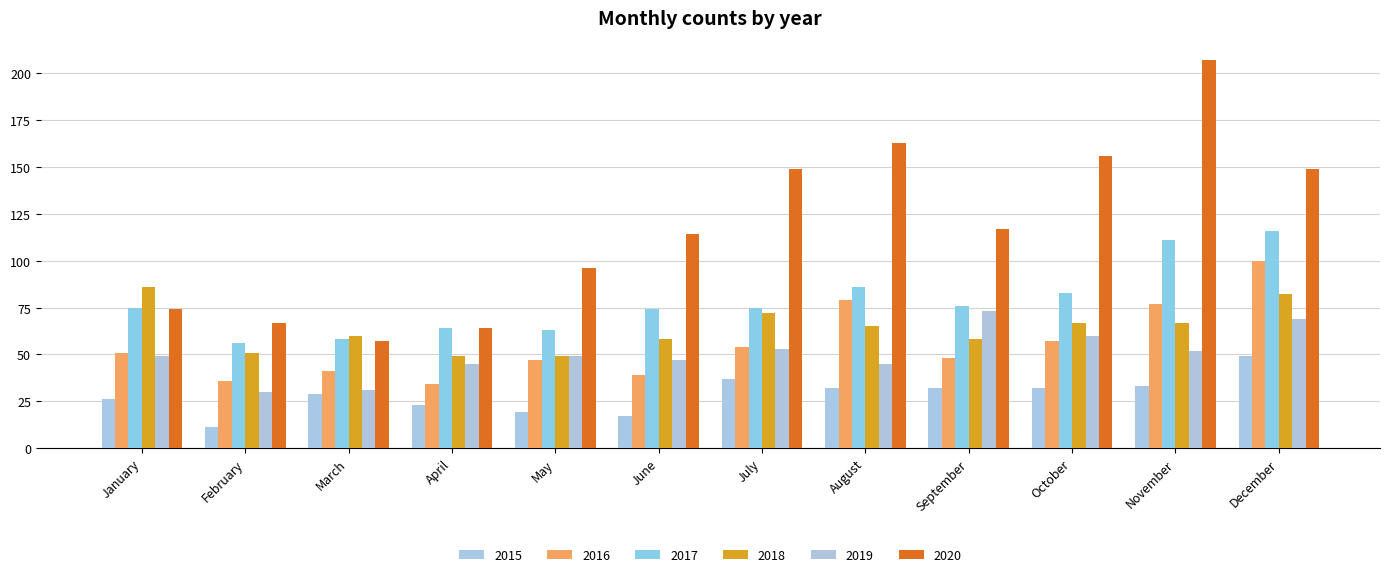

Which series has the largest range (max minus min)?

2020